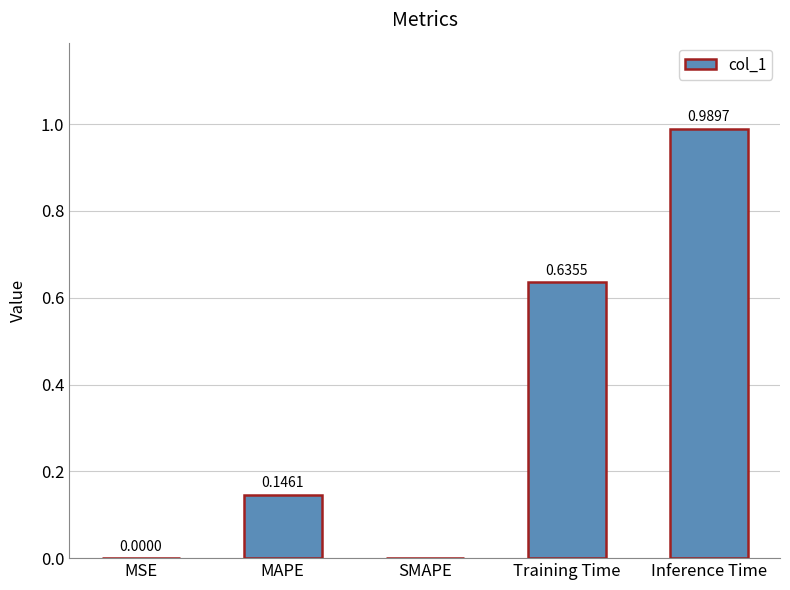

What is the change in value from MSE to MAPE?

+0.1